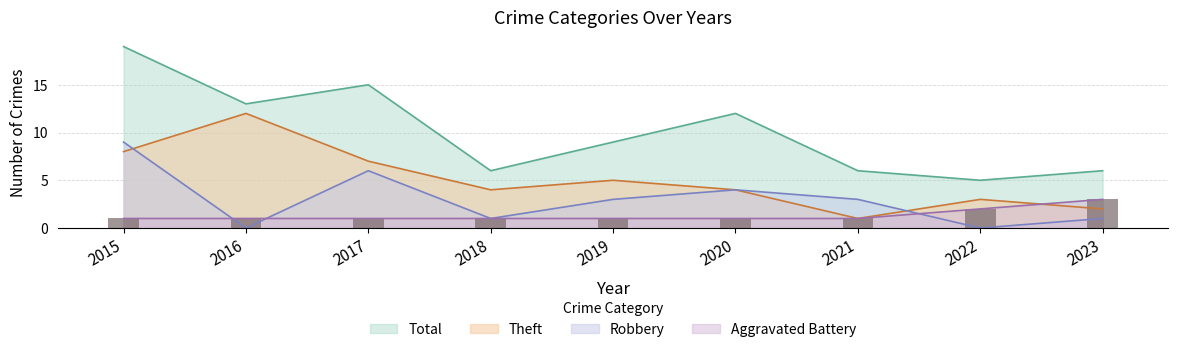

The Robbery series shows 7 at 2020. True or false?

False